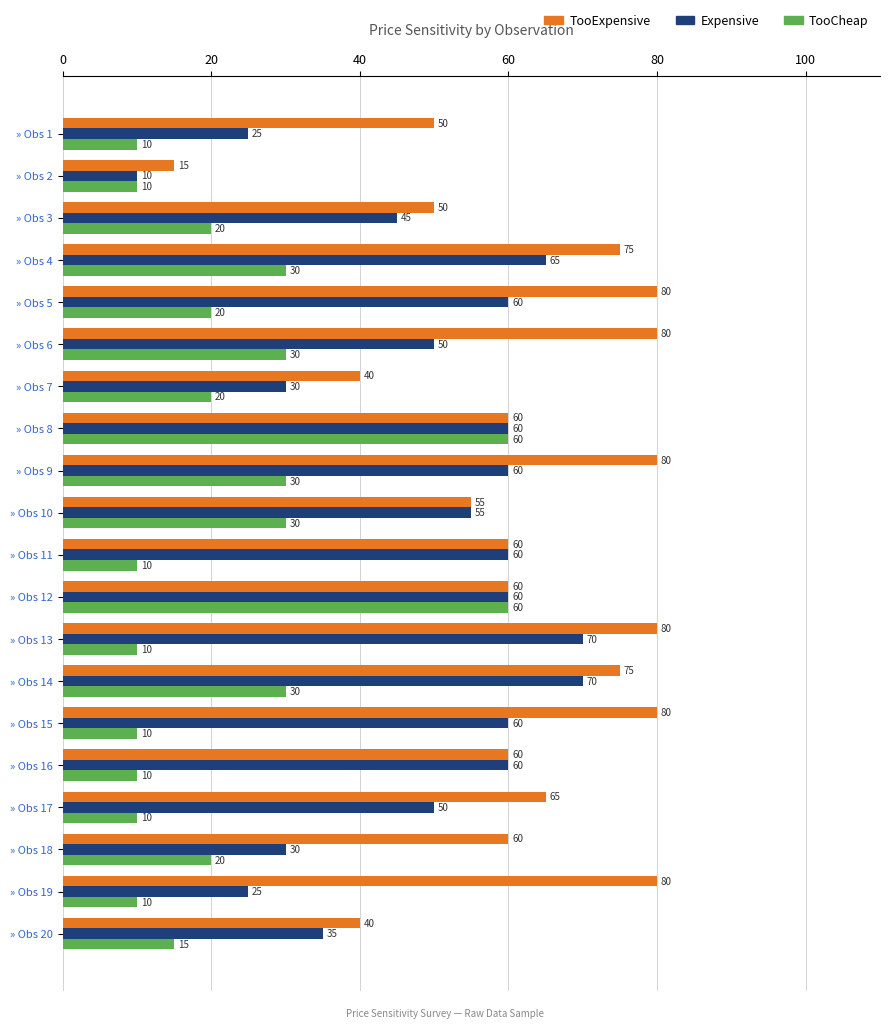

What is the difference between the maximum and minimum values in the Expensive series?

60